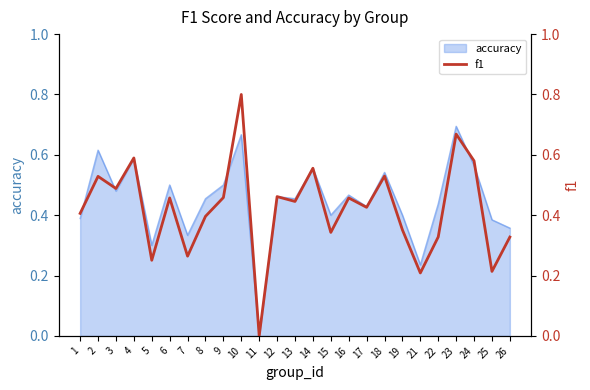

What is the difference between the maximum and minimum values?

0.8